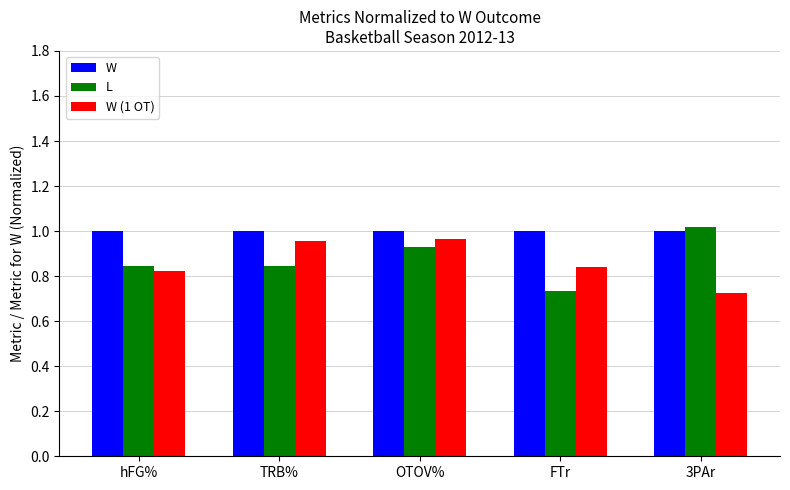

Is the value of L at OTOV% greater than the value of W at hFG%?

No